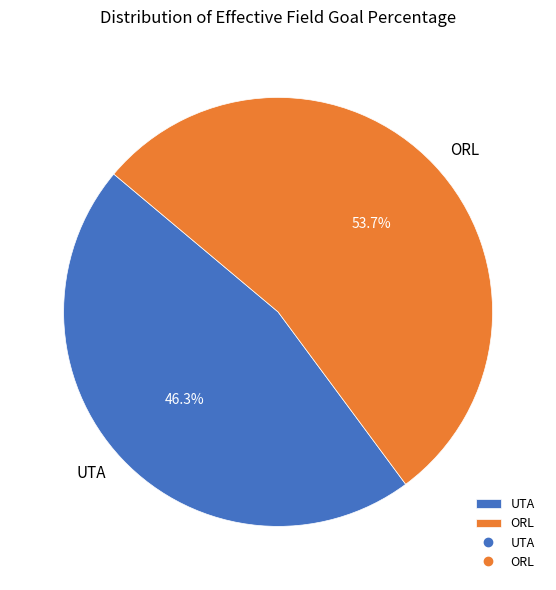

Which category has the biggest portion of the pie?

ORL